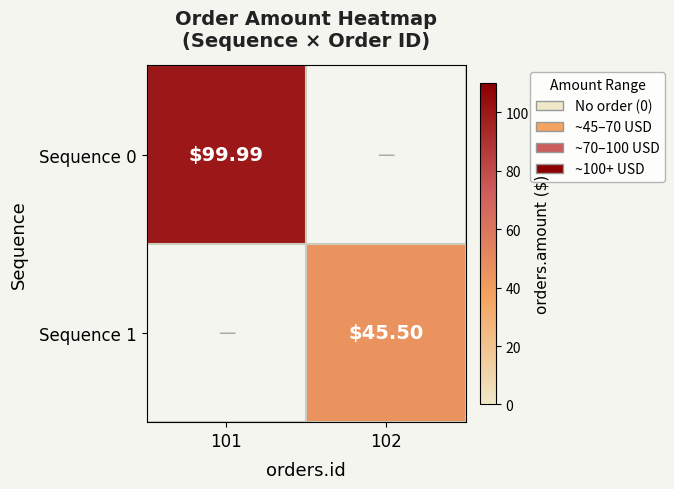

Which series has the widest spread of values?

Sequence 0